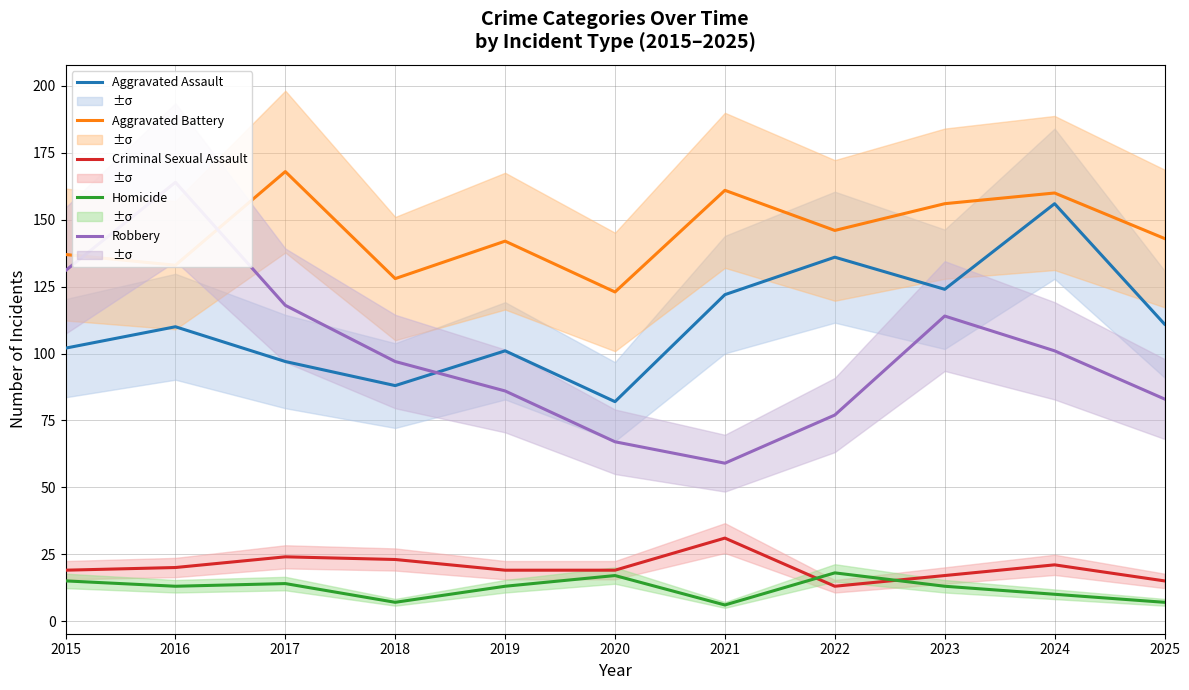

How many values in the Aggravated Assault series are below 110?

5